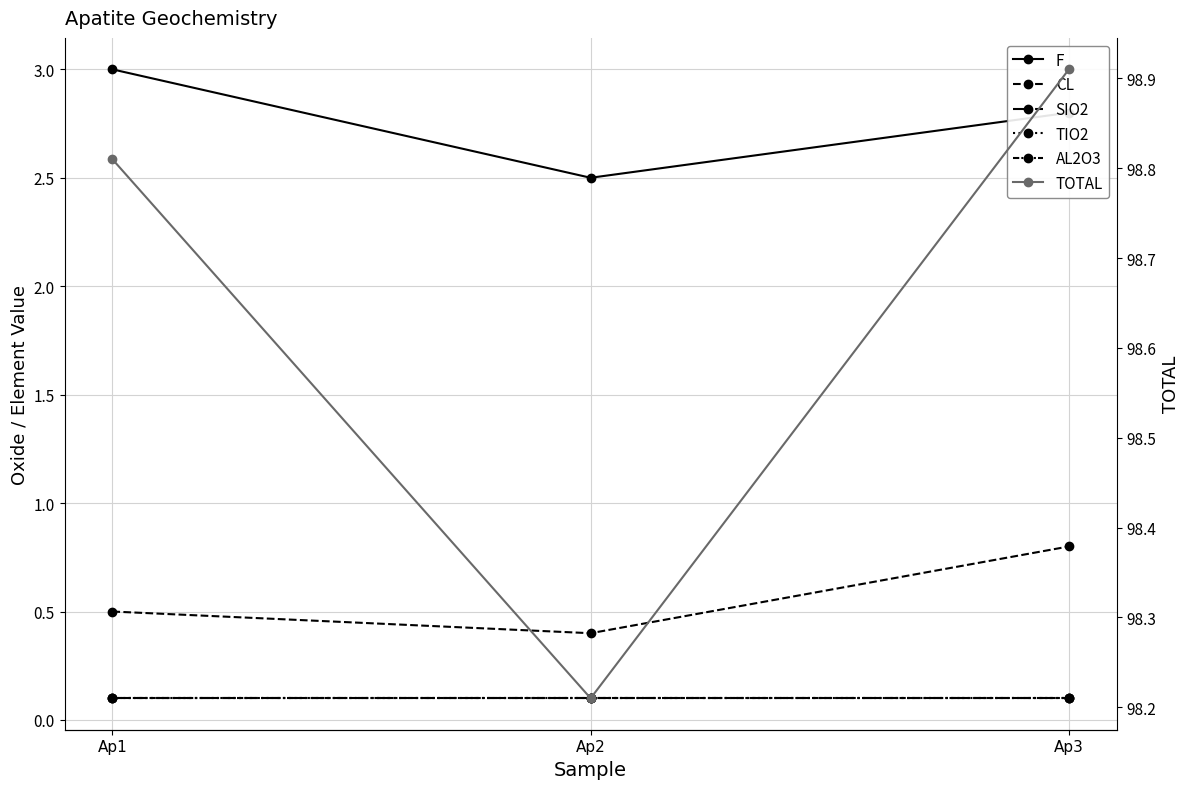

What is the maximum value for CL?

0.8